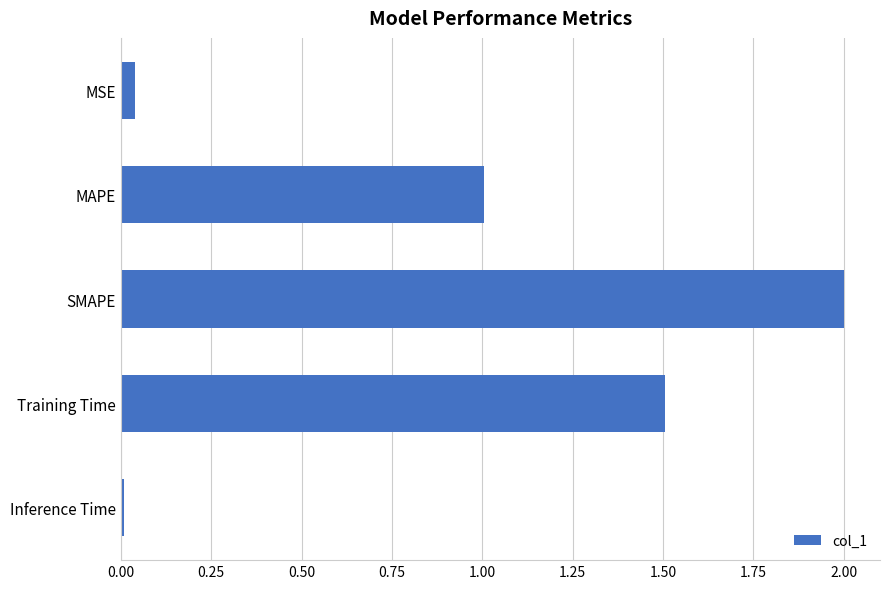

Which has a higher value, Inference Time or SMAPE?

SMAPE